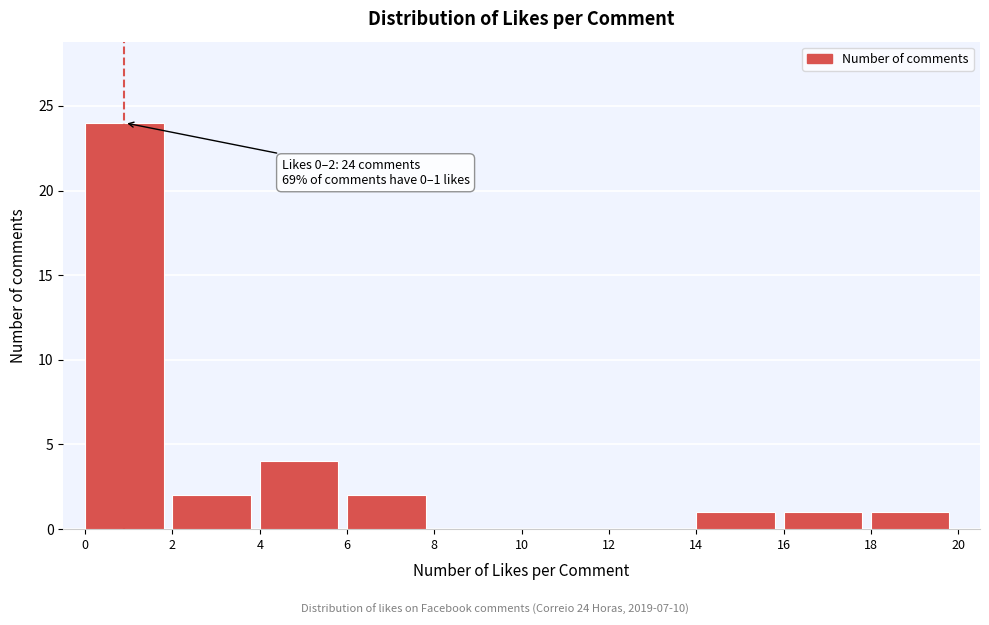

Over which range of the x-axis is the bar tallest?

0 to 2